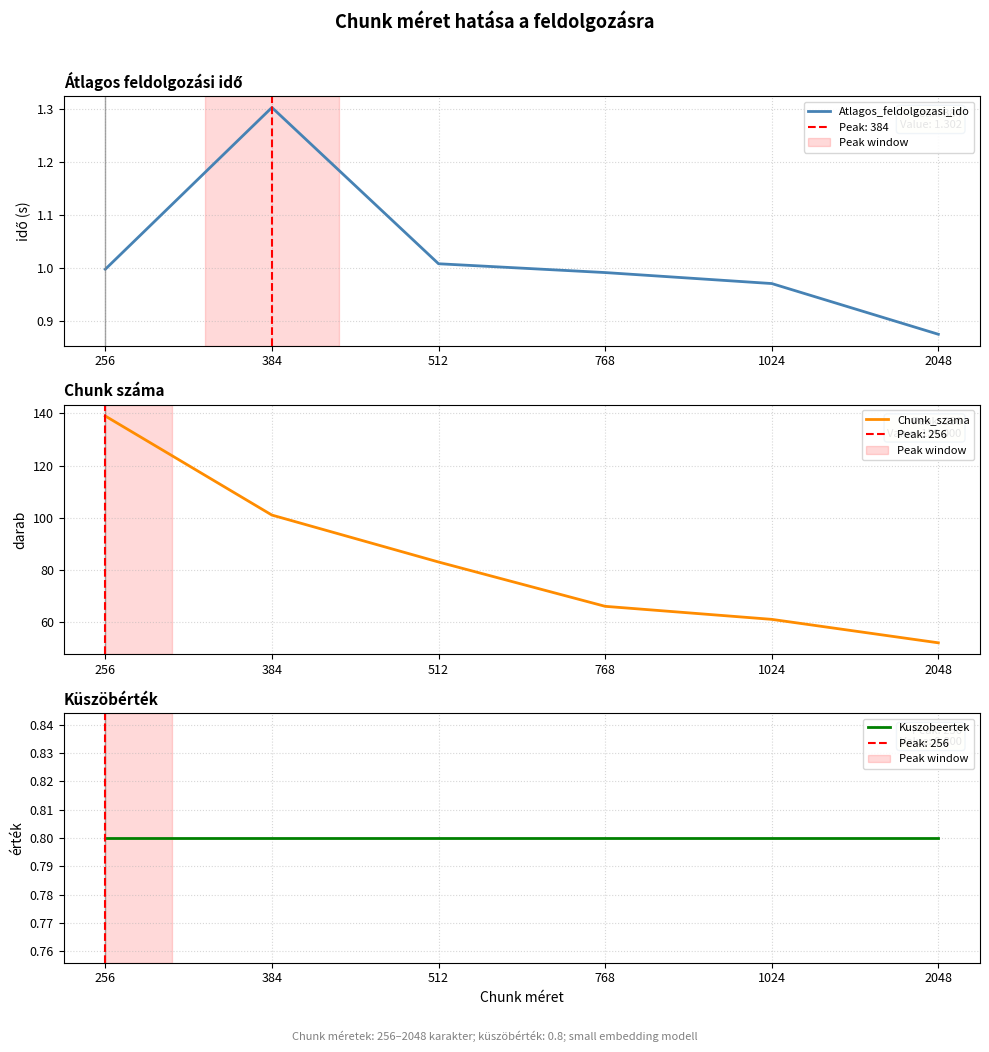

Does the chart have visible grid lines?

Yes